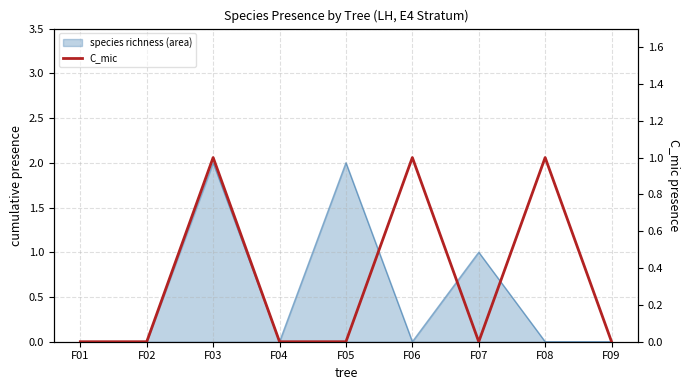

Between F02 and F06, which is larger?

F06